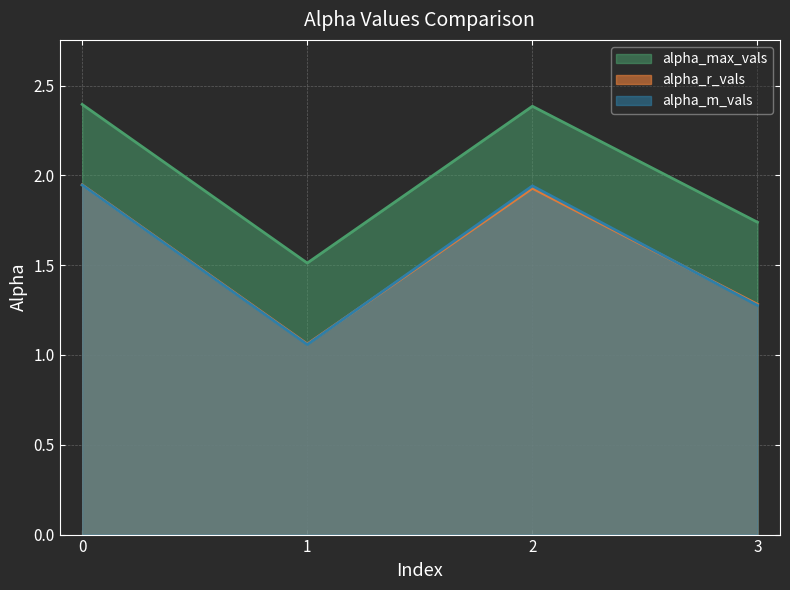

True or false: alpha_r_vals and alpha_max_vals cross at least once.

False